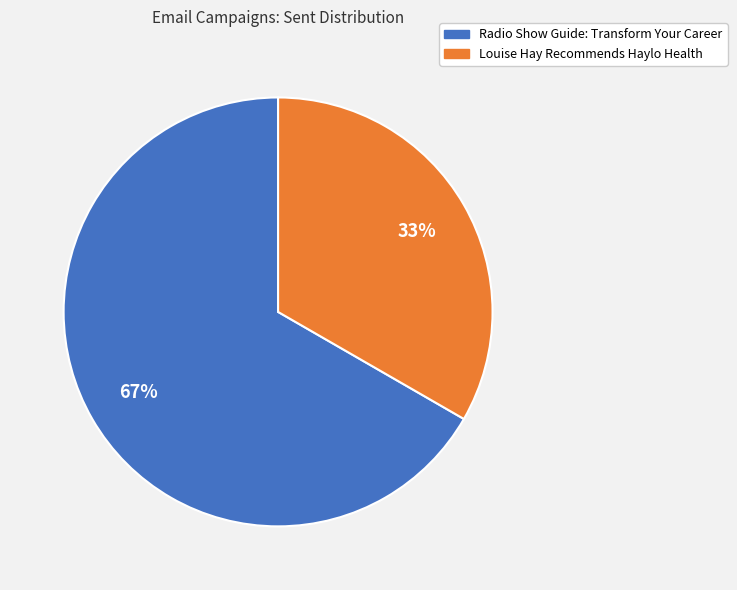

Do Radio Show Guide: Transform Your Career and Louise Hay Recommends Haylo Health together represent more than half of the pie?

Yes